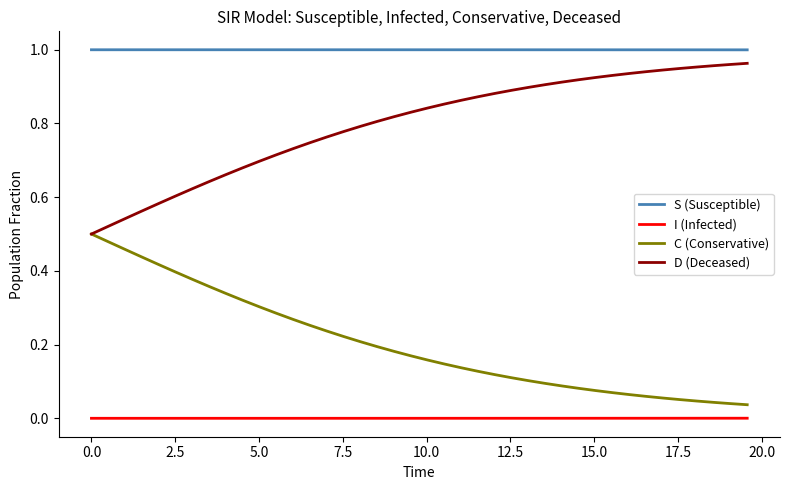

List the series in order of their overall mean, highest first.

S (Susceptible), D (Deceased), C (Conservative), I (Infected)